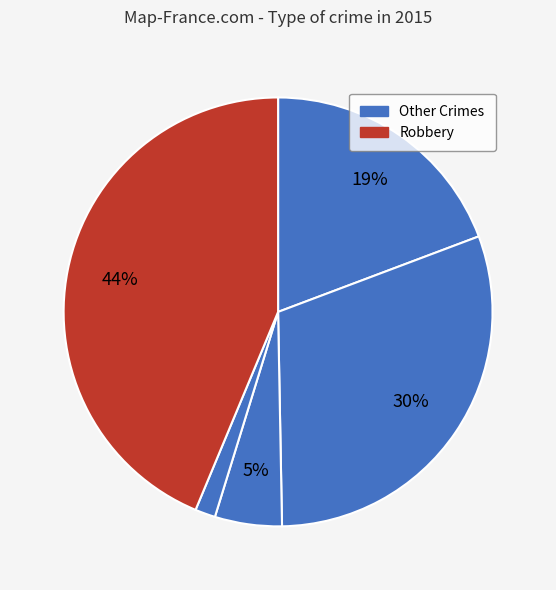

How many slices are in this pie chart?

5